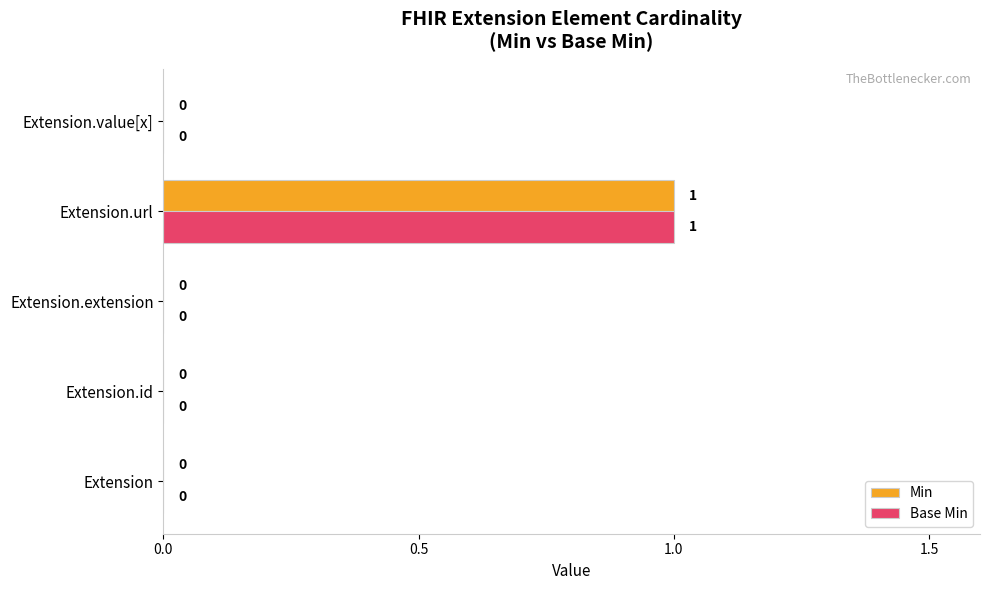

What are all the series names shown in the legend?

Min, Base Min